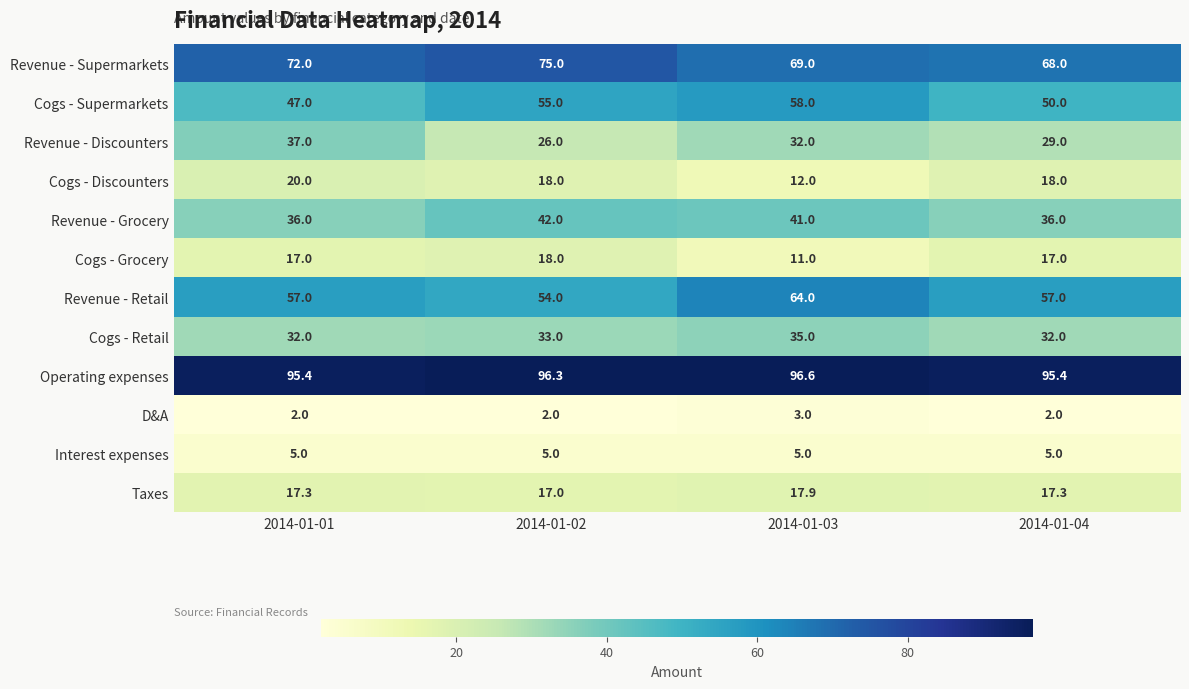

What is the difference between the highest and lowest values at 2014-01-02?

94.3